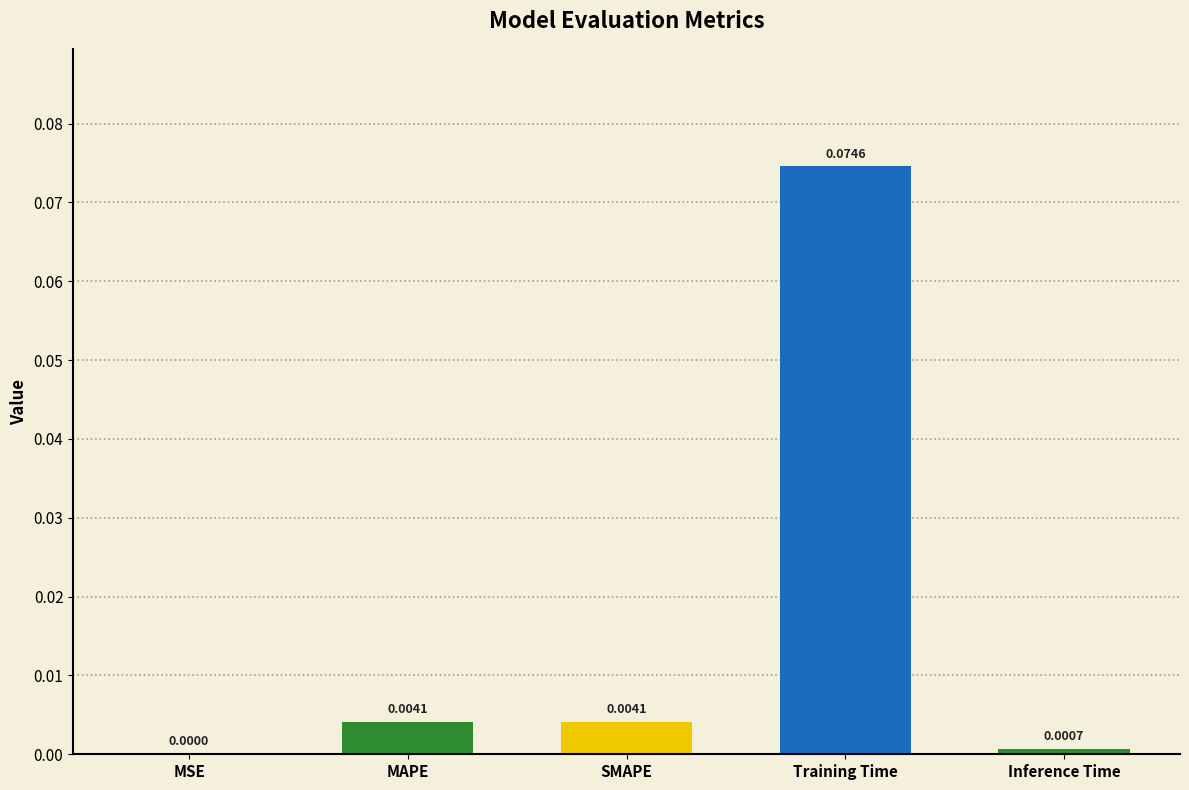

At which label is the value closest to 0?

MSE